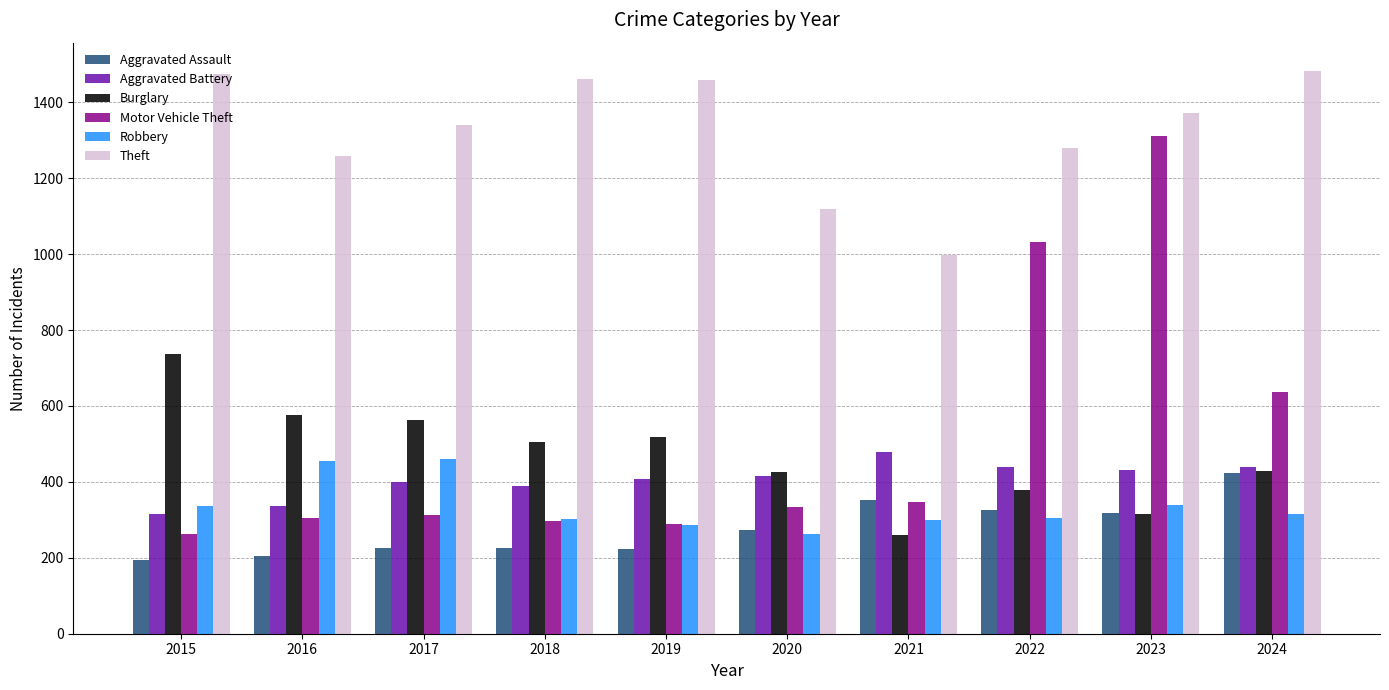

At how many categories does at least one series exceed 616?

10